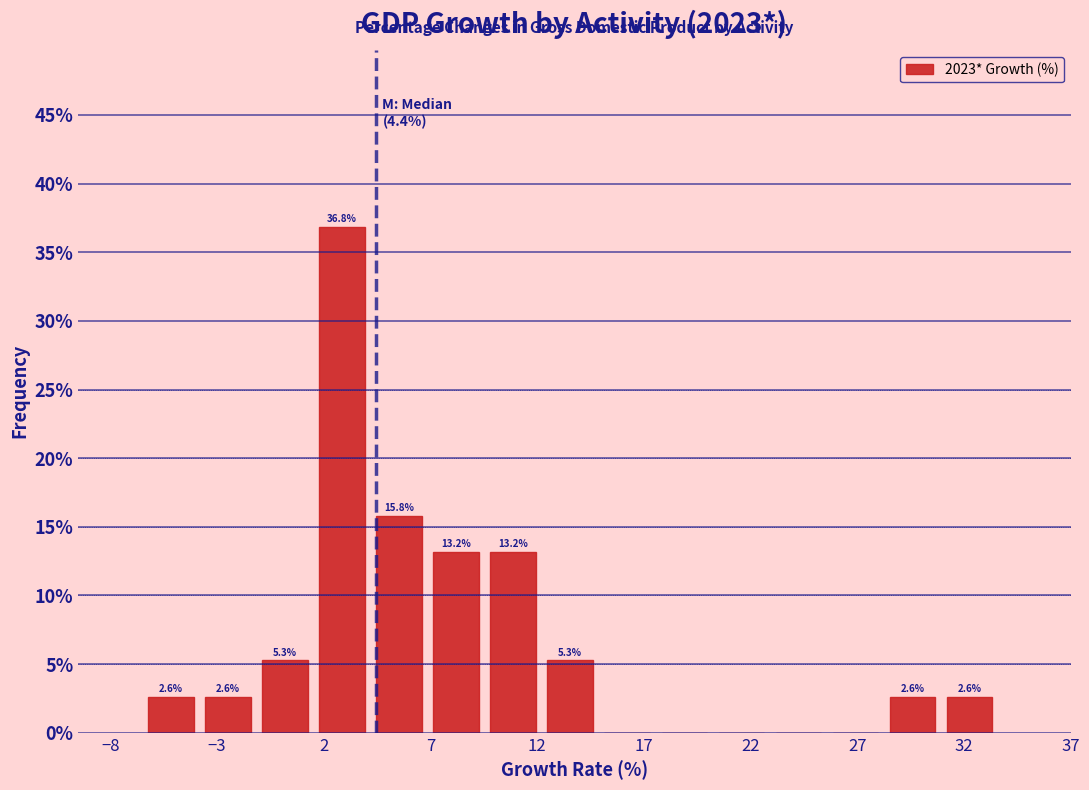

Which range on the x-axis has the tallest bar?

1.5 to 4.0